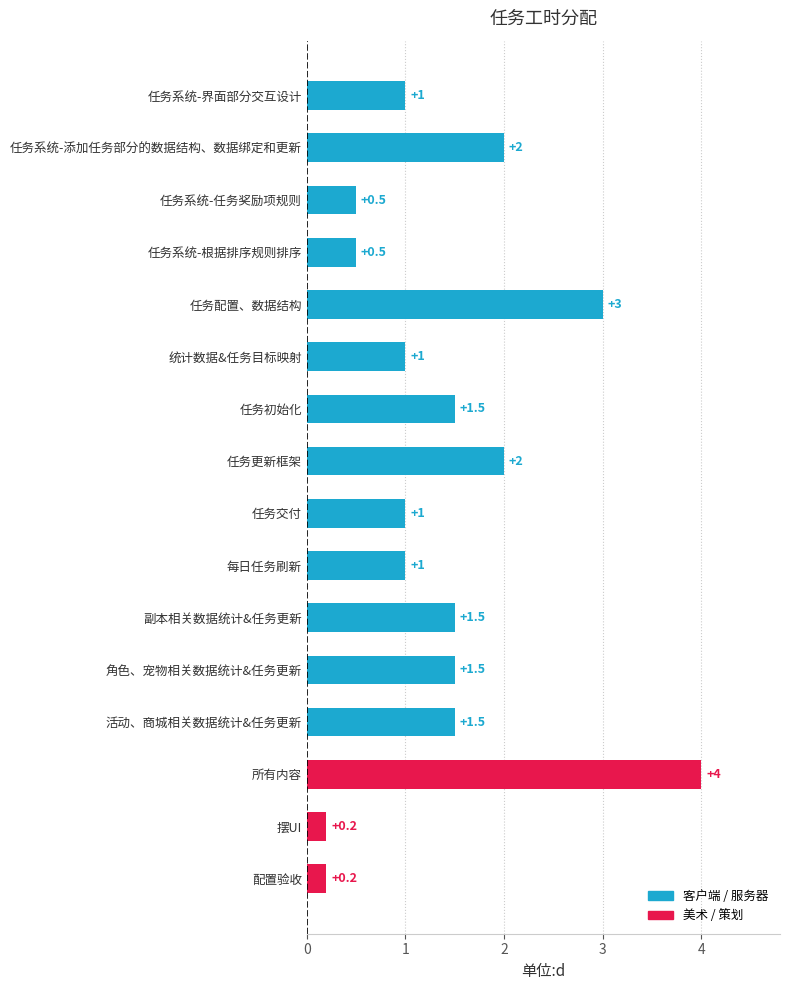

Reading top to bottom, list all the values displayed in this chart.

1.0	2.0	0.5	0.5	3.0	1.0	1.5	2.0	1.0	1.0	1.5	1.5	1.5	4.0	0.2	0.2